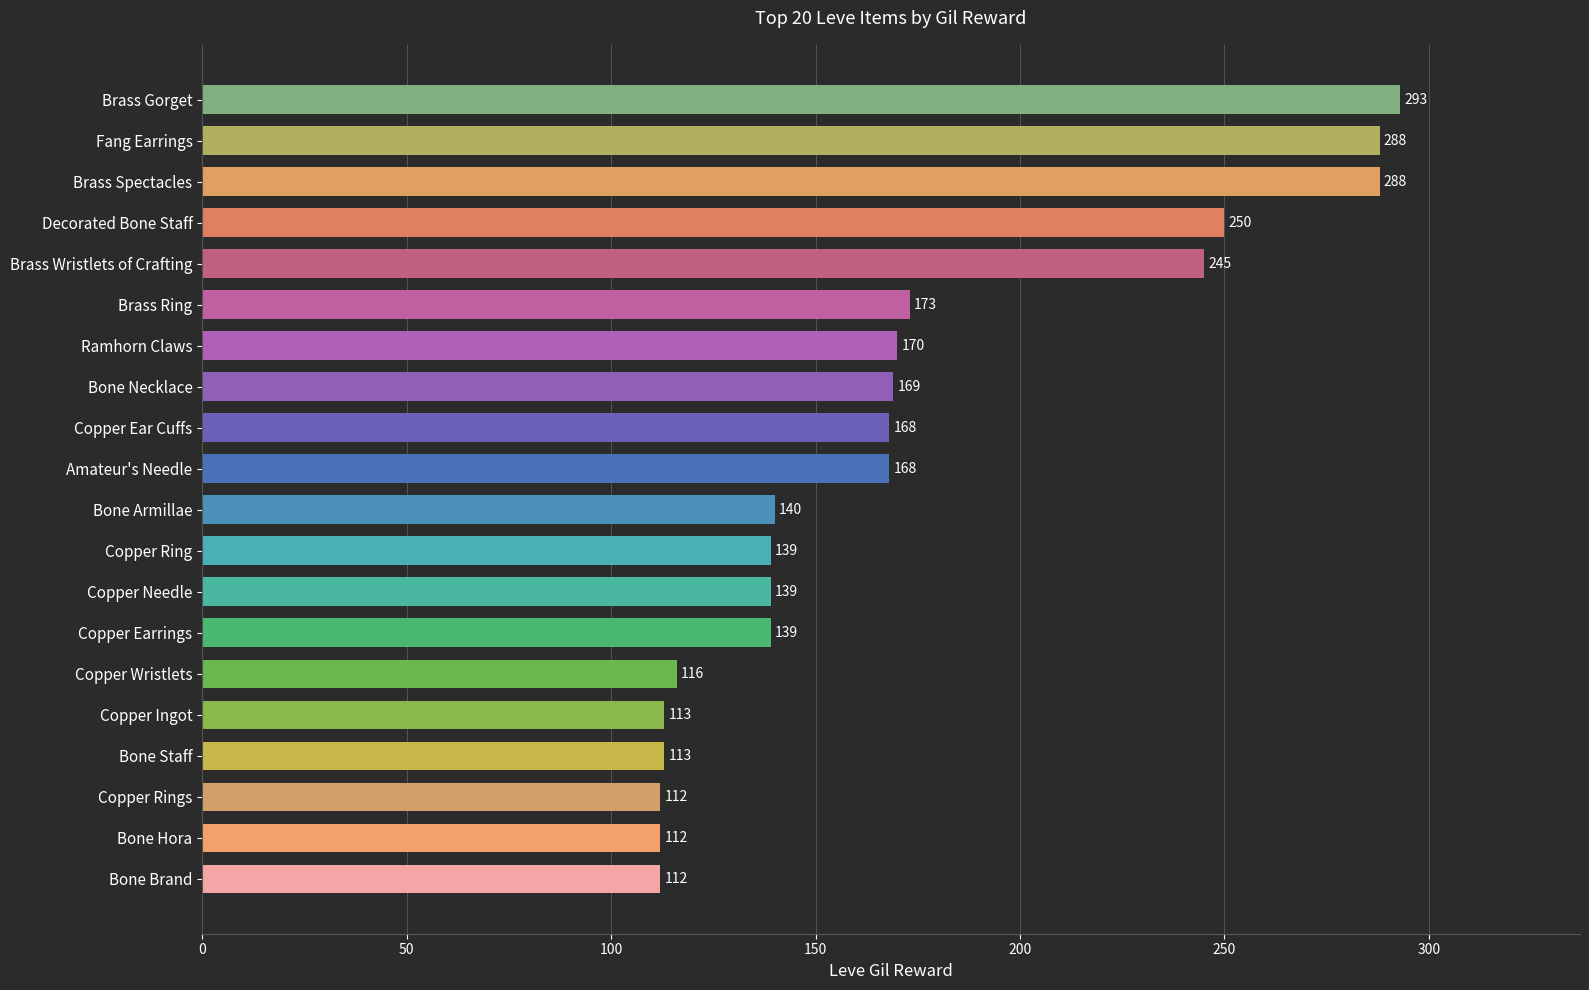

Read the value at Copper Earrings.

139